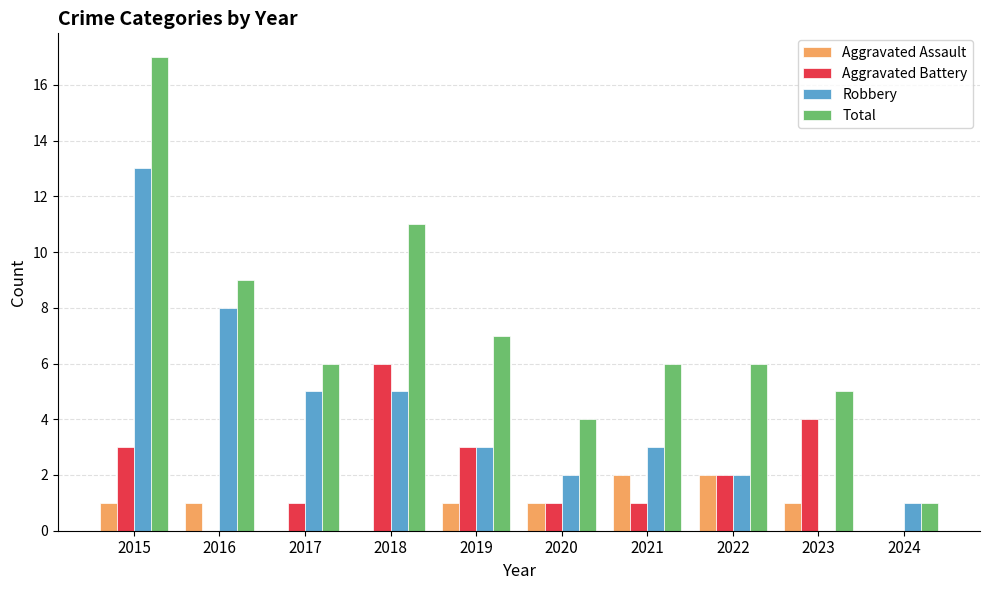

What is the maximum value shown in the chart?

17